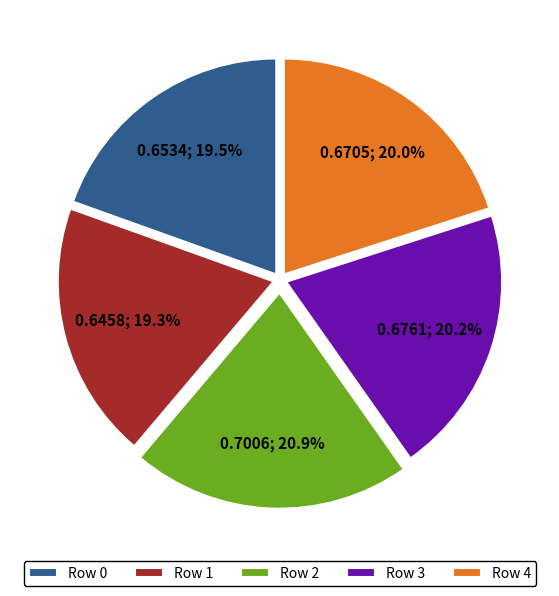

What is the largest slice in the pie chart?

Row 2